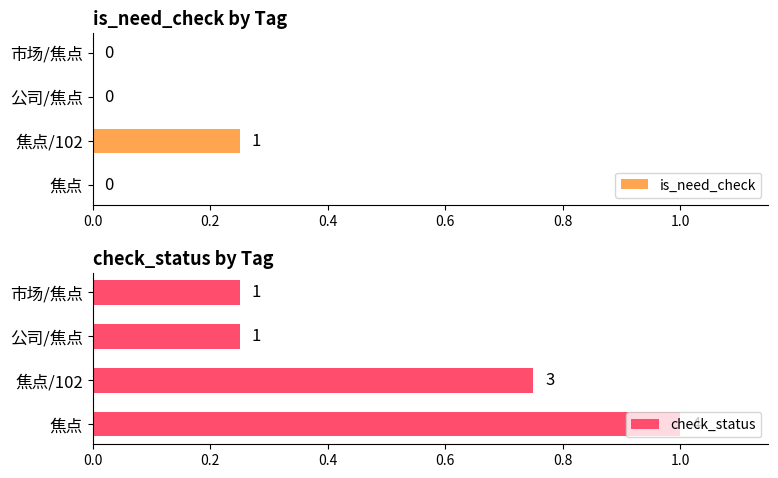

How many data points in is_need_check are above 0?

1